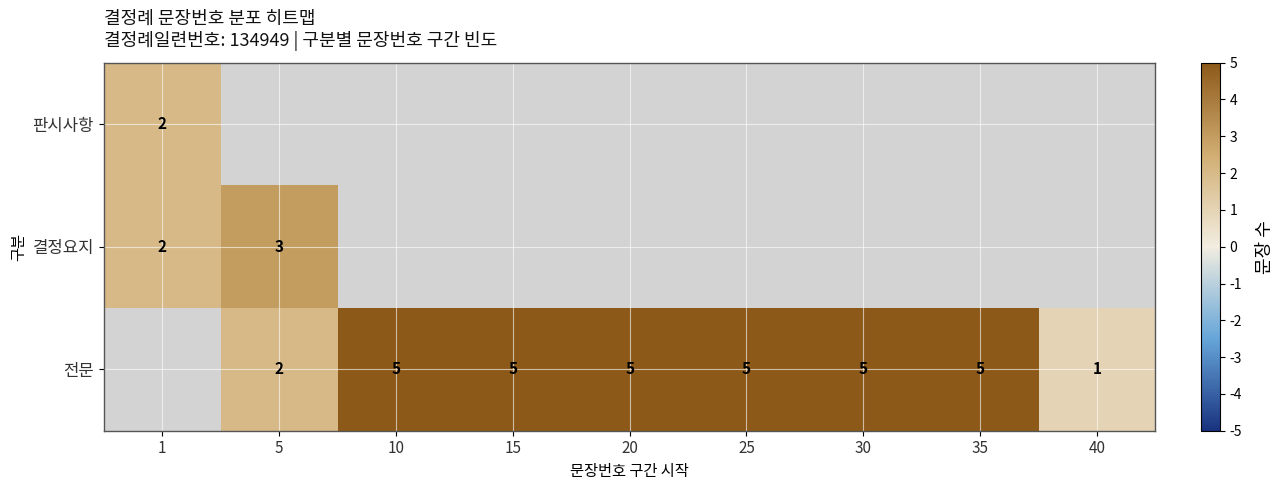

Is it true that 결정요지 equals 1 at 1?

False